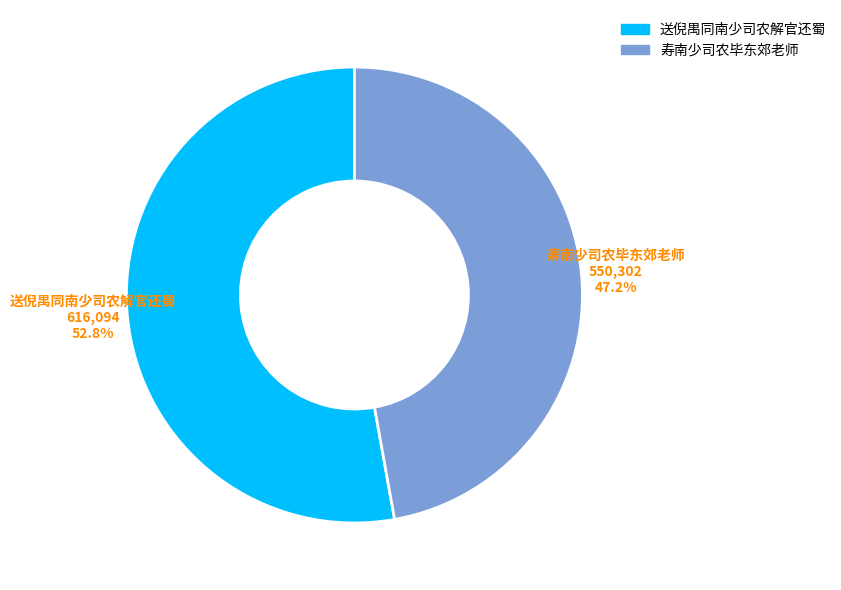

Which category accounts for the majority?

送倪禺同南少司农解官还蜀